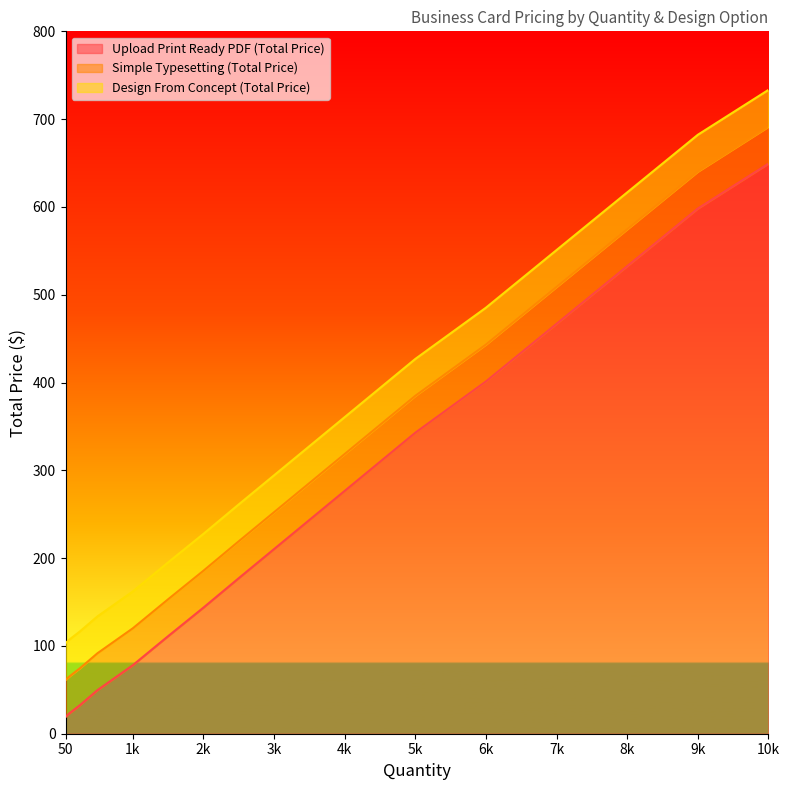

What is the difference between the Simple Typesetting (Total Price) values at 9k and 7k?

131.3